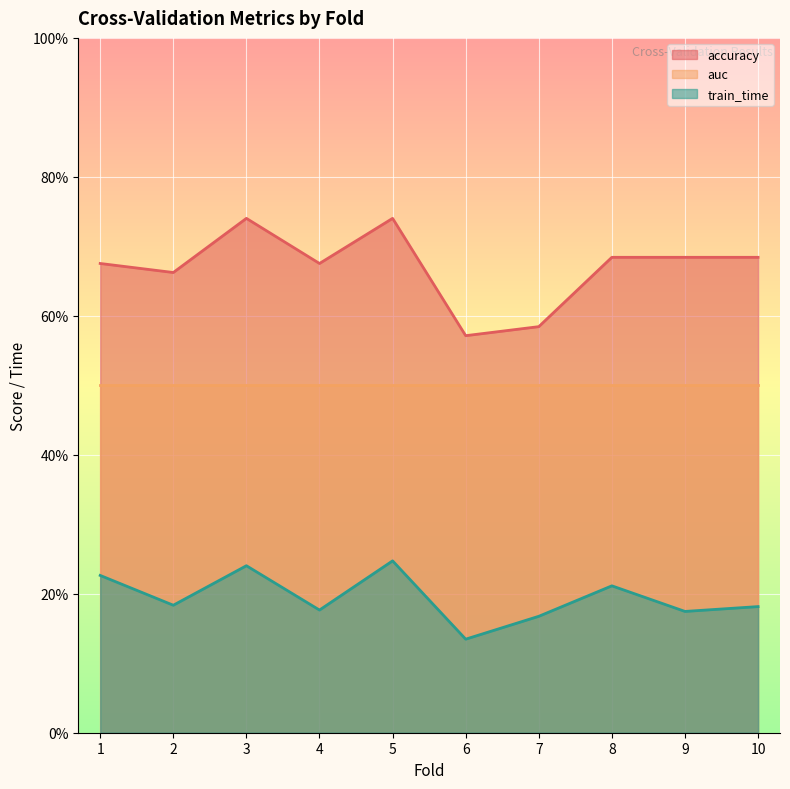

Which series has the widest spread of values?

accuracy